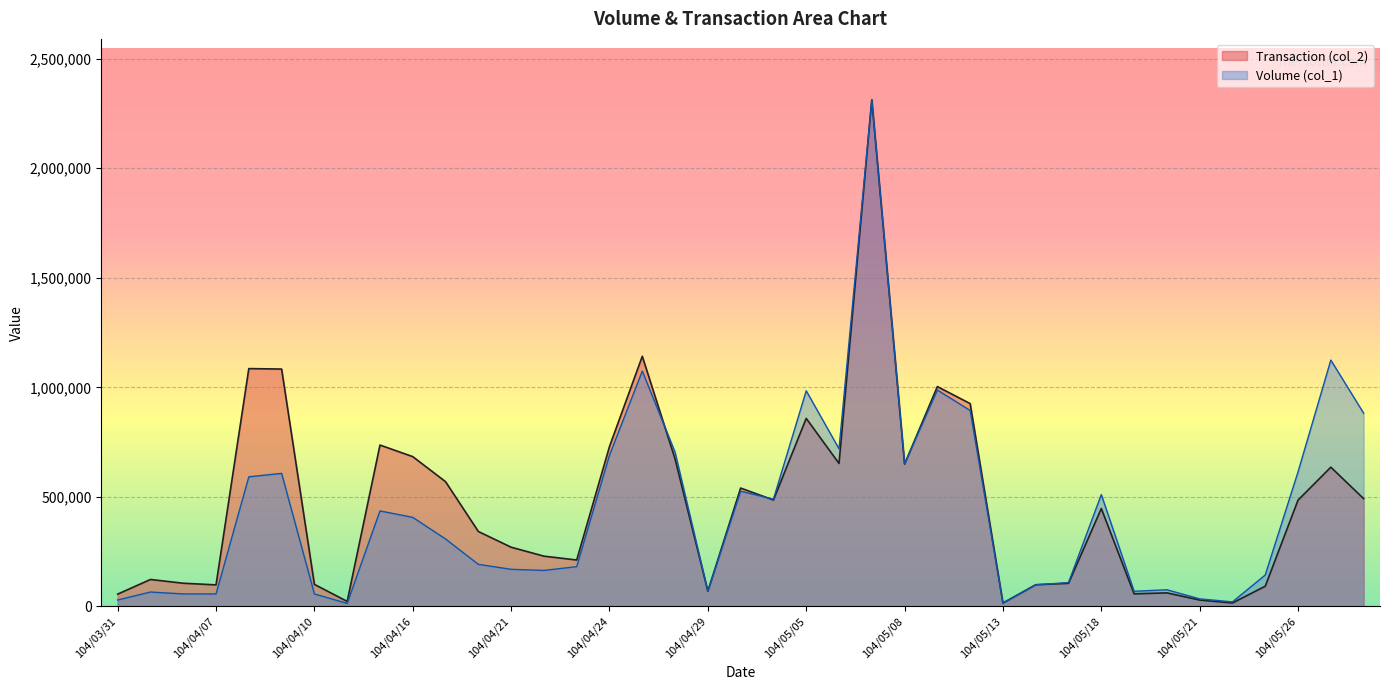

What is the difference between the maximum and minimum values in the Transaction (col_2) series?

2297740.0